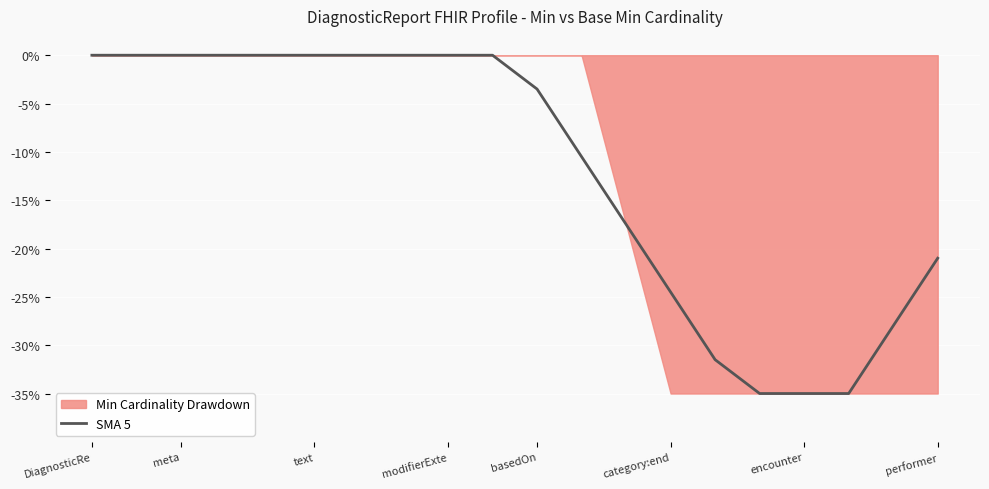

What is the approximate value at 17?

-35.0